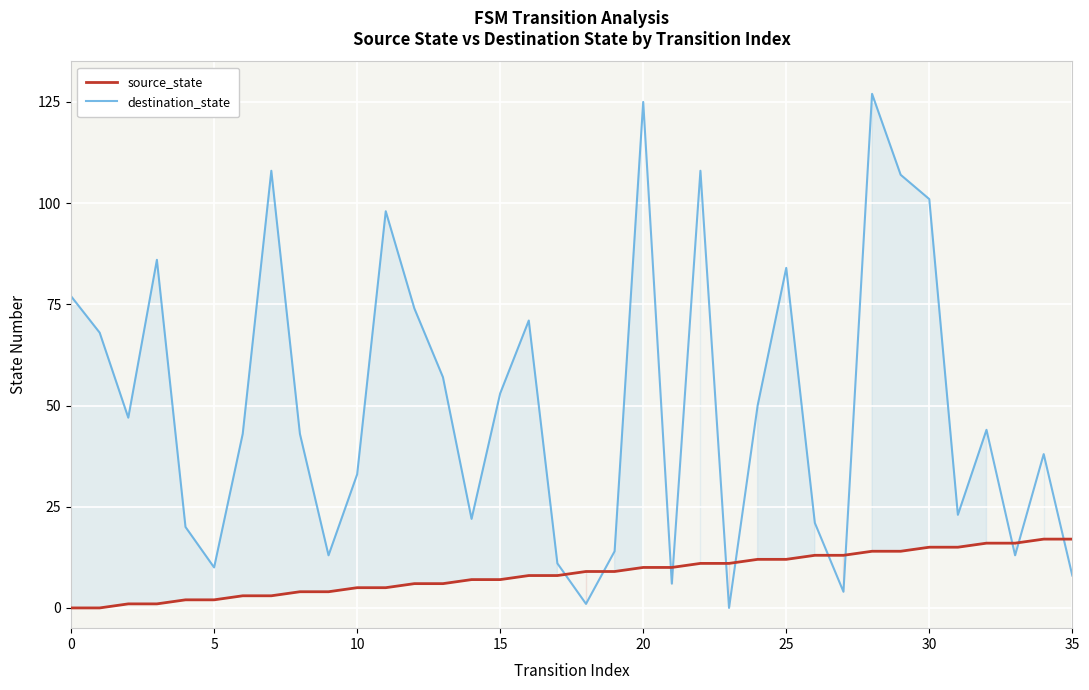

What is the difference between the highest and lowest values at 9?

9